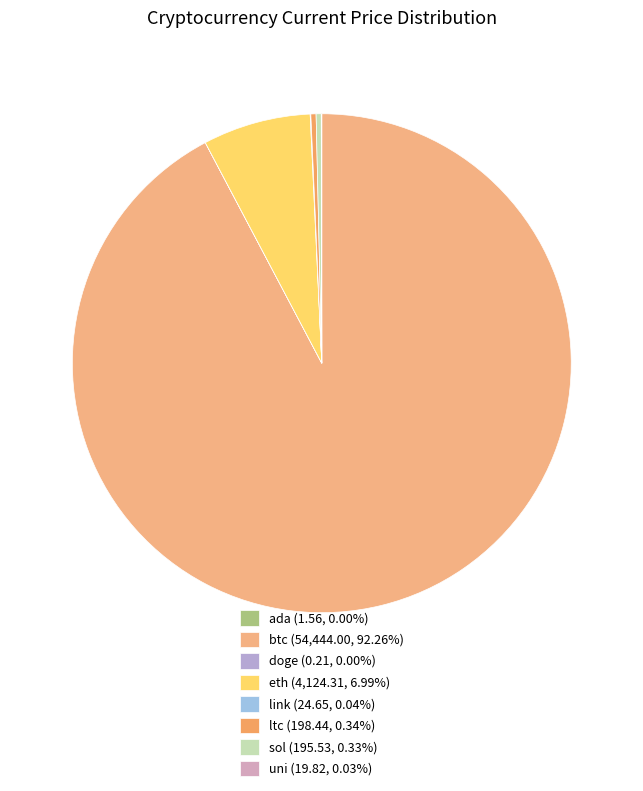

Which category has the smallest portion of the pie?

doge